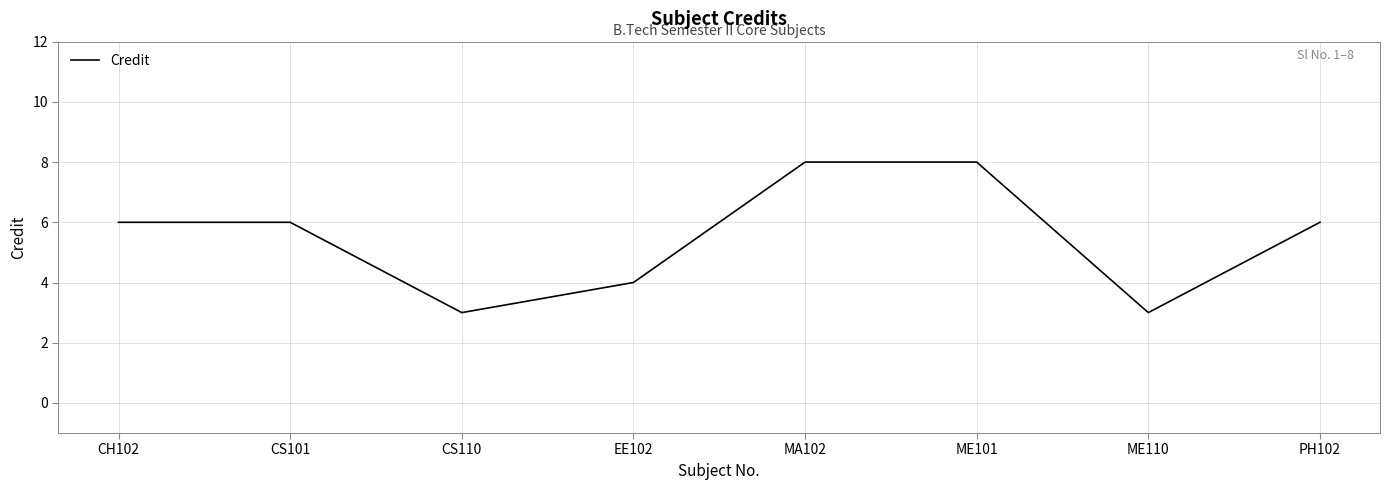

What position from the right is MA102?

4